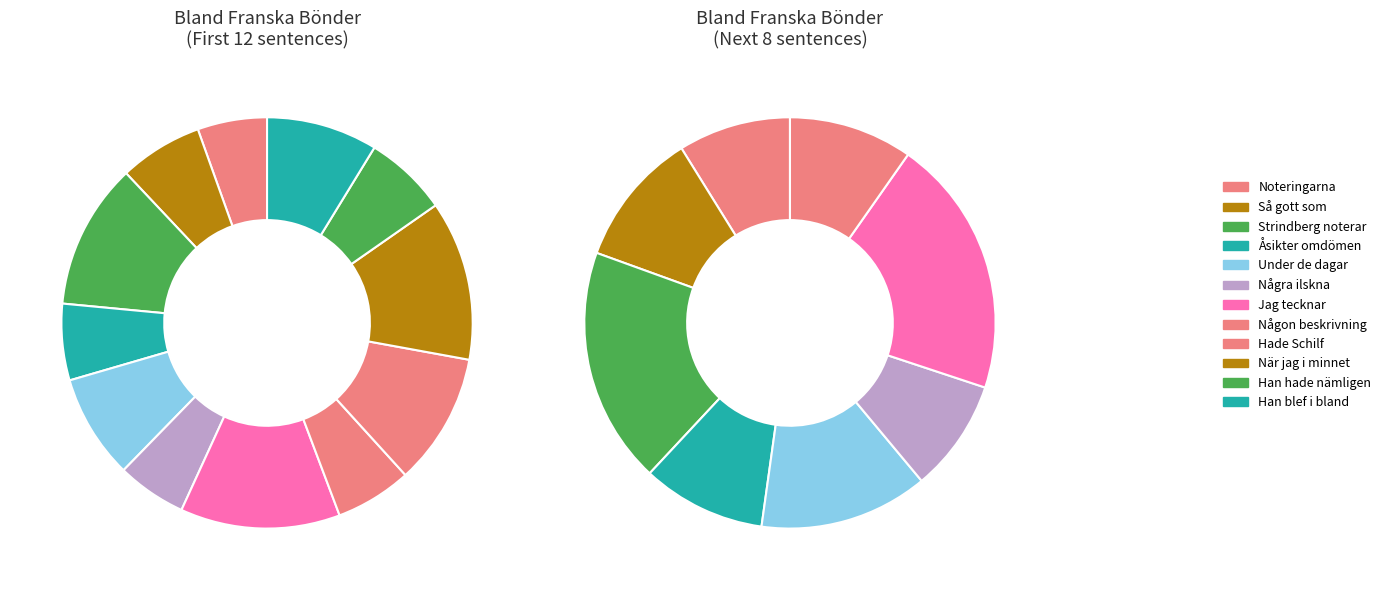

Count the number of slices in the pie.

12